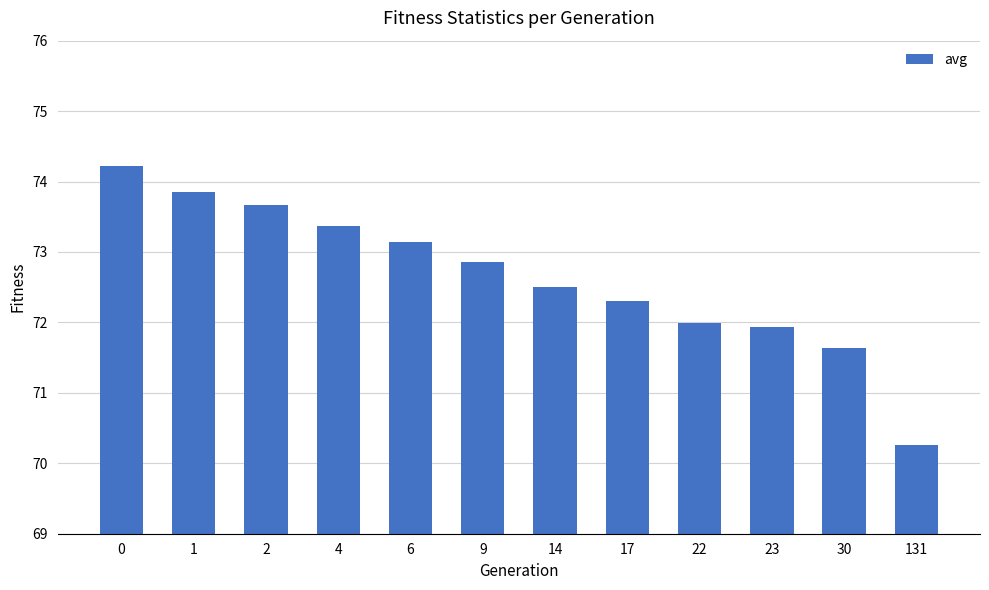

Rank the categories by value from highest to lowest.

0, 1, 2, 4, 6, 9, 14, 17, 22, 23, 30, 131